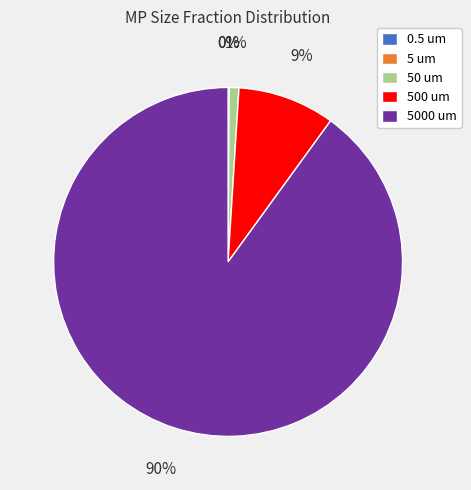

Is 5000 um the majority of the pie?

Yes